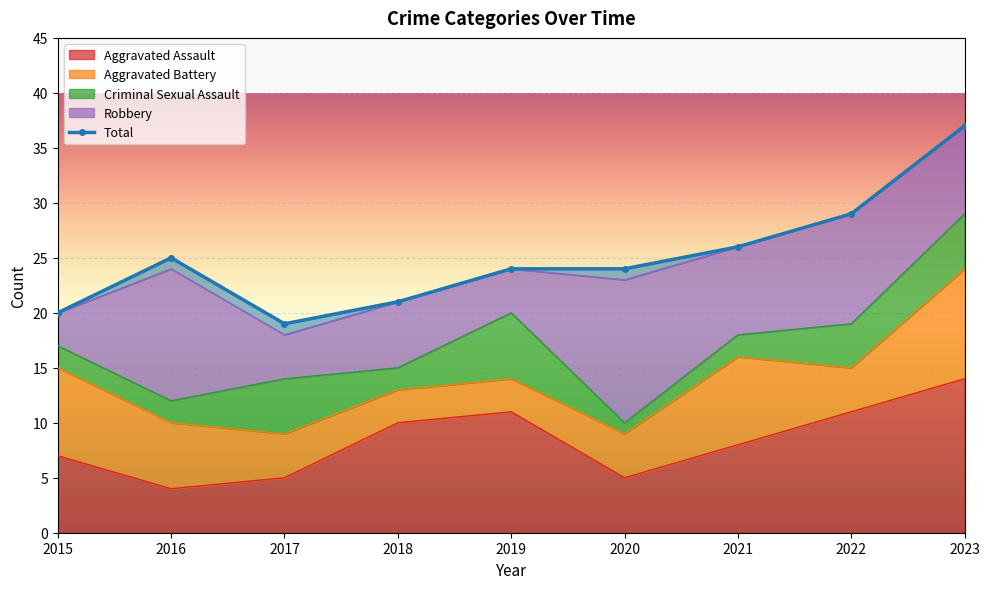

What is the difference between the Aggravated Battery values at 2018 and 2020?

1